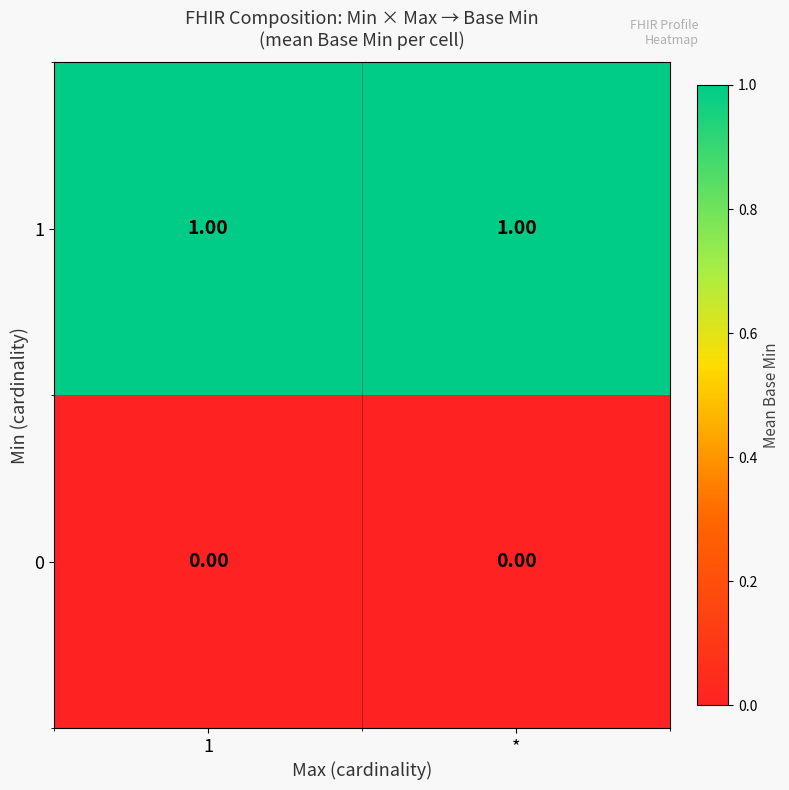

At *, list the series in order from smallest to largest.

0, 1